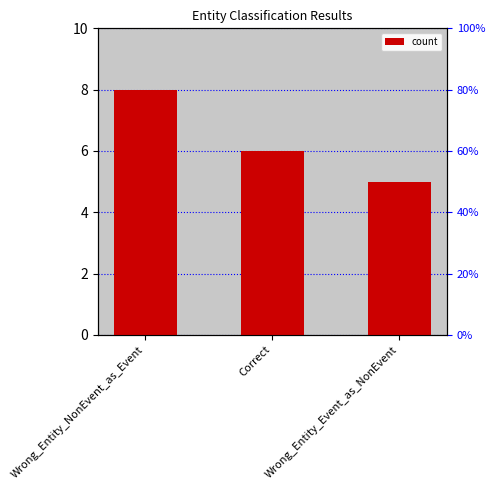

Reading right to left, extract all data points from this chart.

Wrong_Entity_Event_as_NonEvent=5	Correct=6	Wrong_Entity_NonEvent_as_Event=8